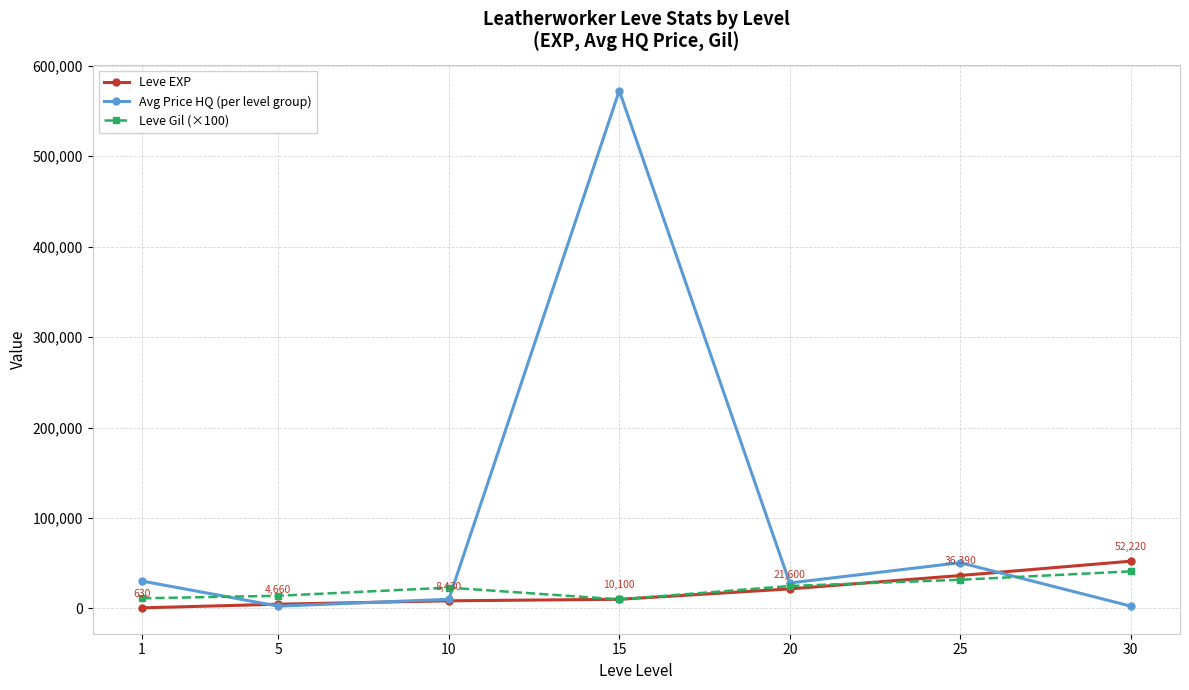

The value of Leve Gil (×100) at 30 is 41000. True or false?

True